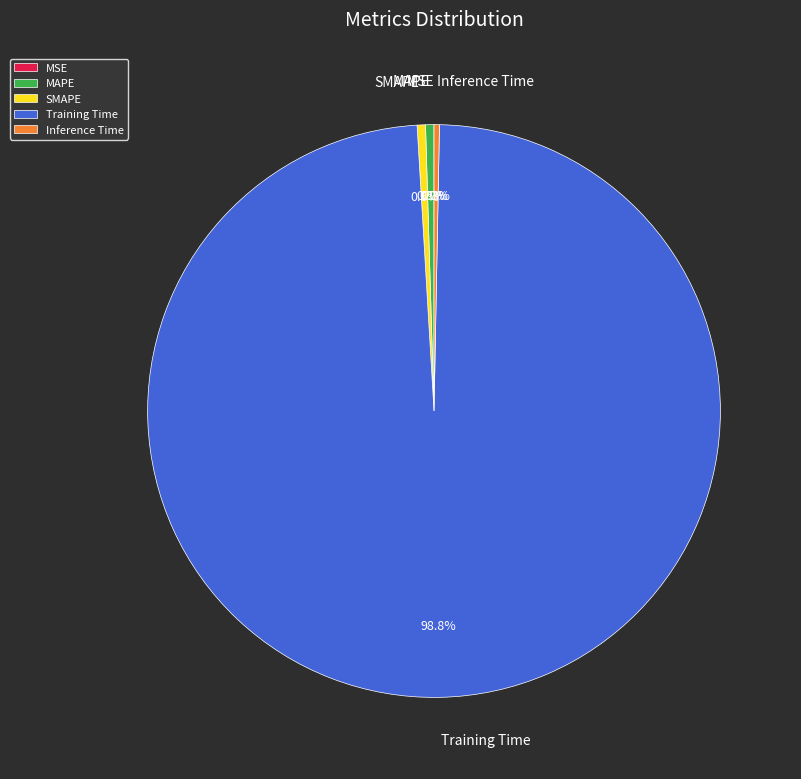

Combined, do MAPE and Inference Time account for over 50%?

No